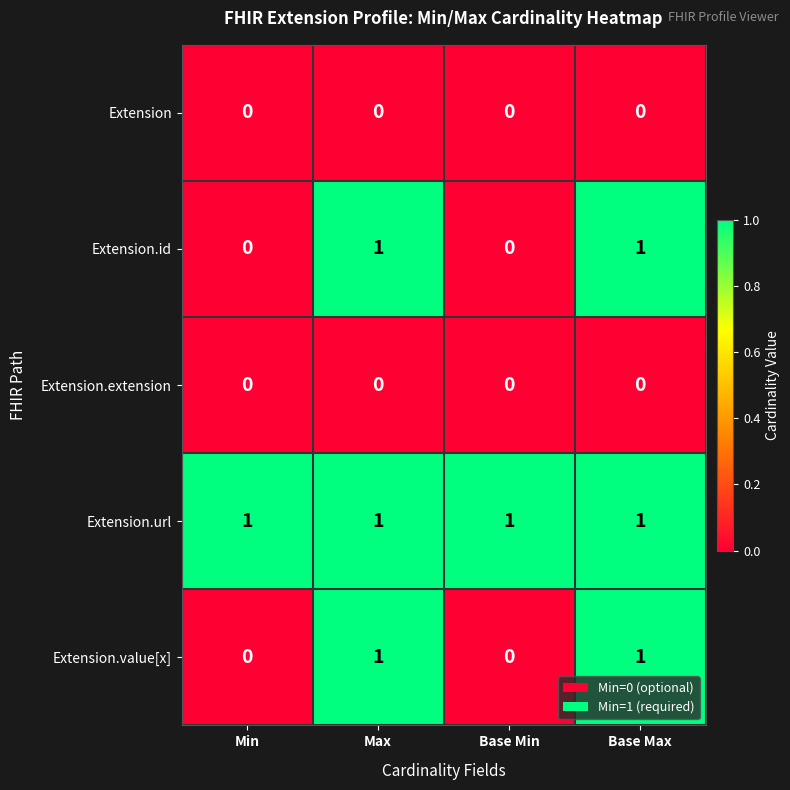

Is it true that Extension.id equals 0 at Base Min?

True